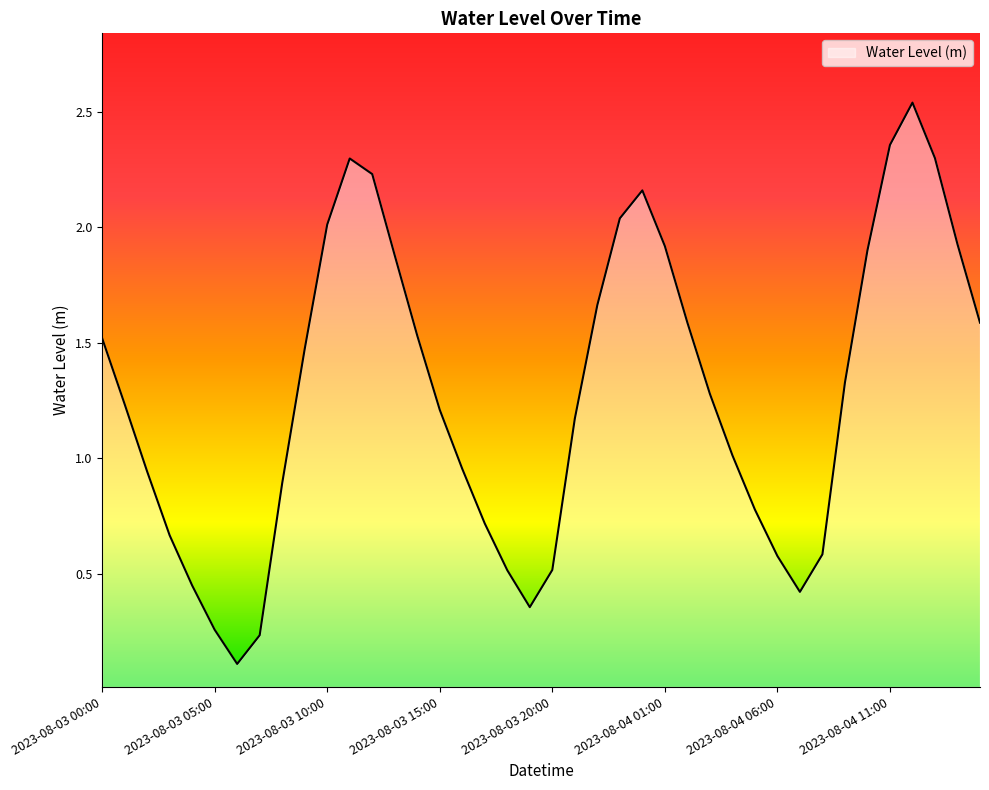

Which category has the lowest value across all series?

2023-08-03 06:00